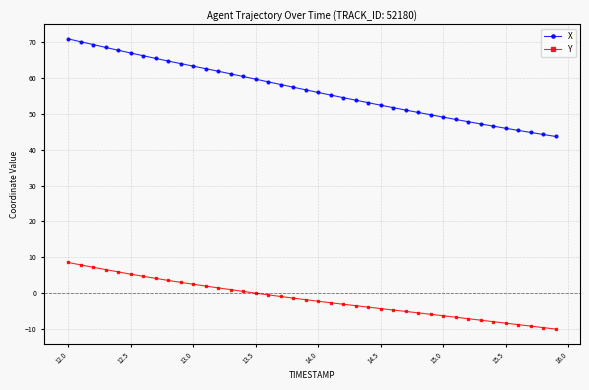

Which series has the widest spread of values?

X